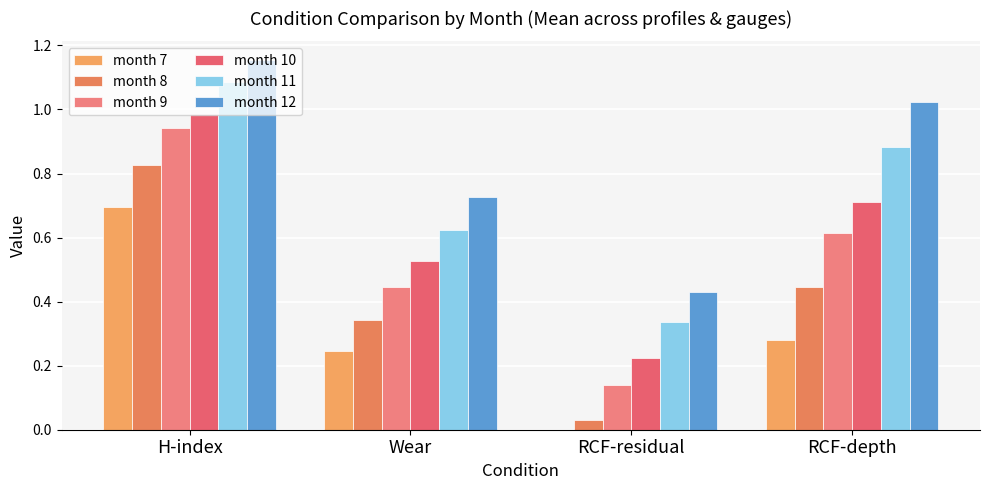

What is the difference between the second highest and second lowest values in the month 10 series?

0.2